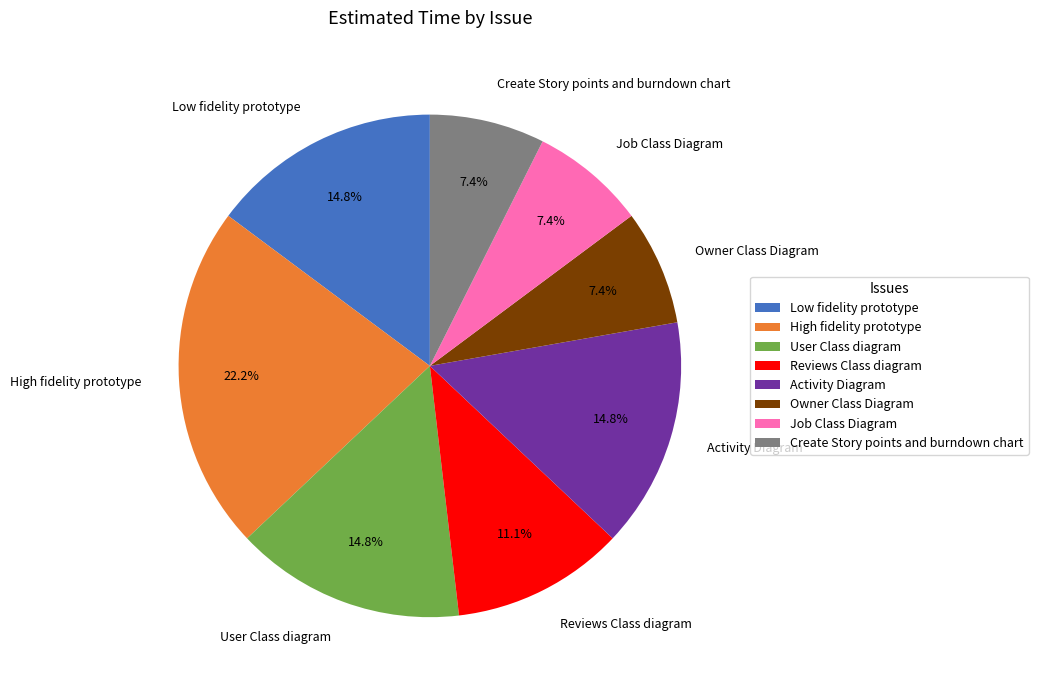

Is there any slice that represents more than half of the pie?

No